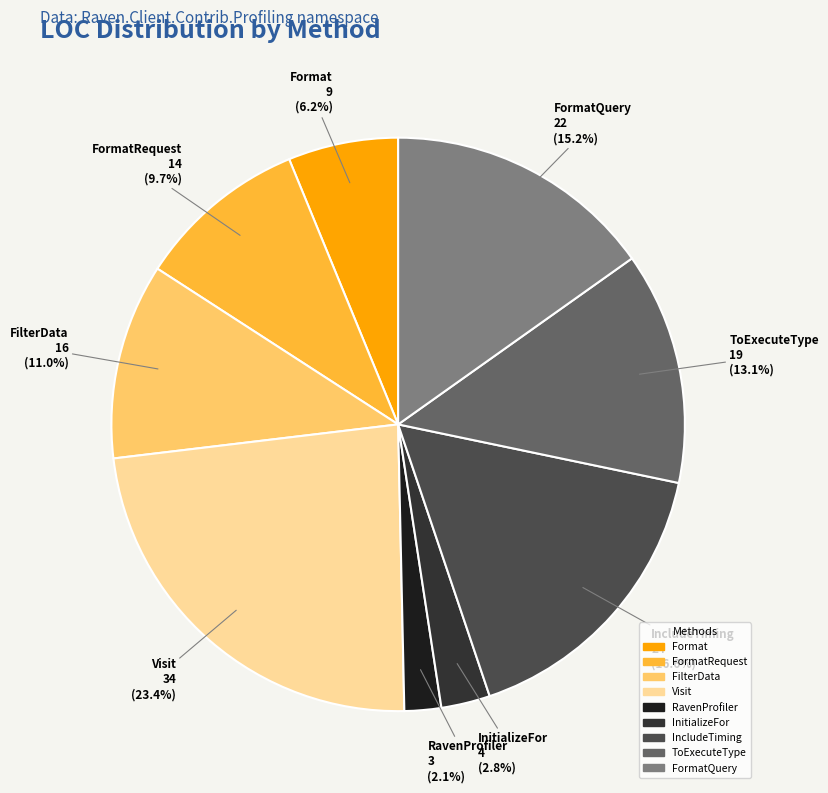

Rank the categories by value from highest to lowest.

Visit, IncludeTiming, FormatQuery, ToExecuteType, FilterData, FormatRequest, Format, InitializeFor, RavenProfiler